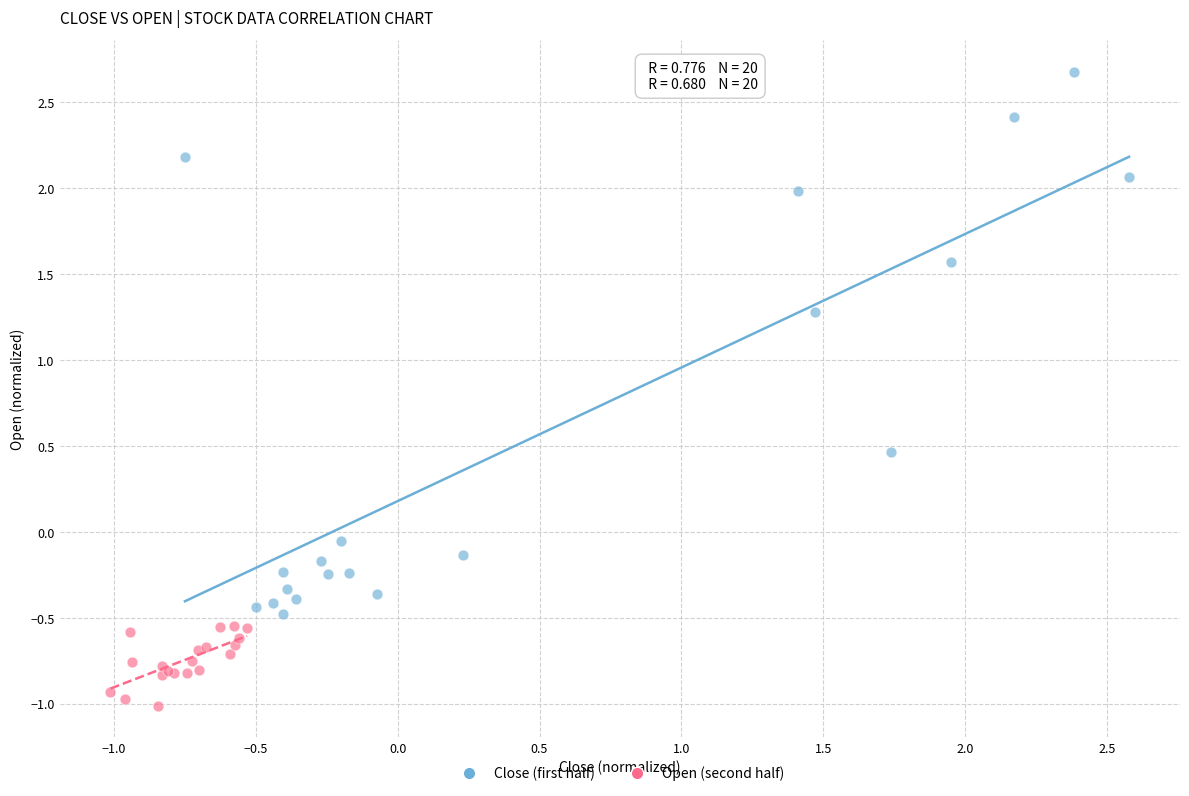

Which series reaches the minimum Y coordinate?

Open (second half)